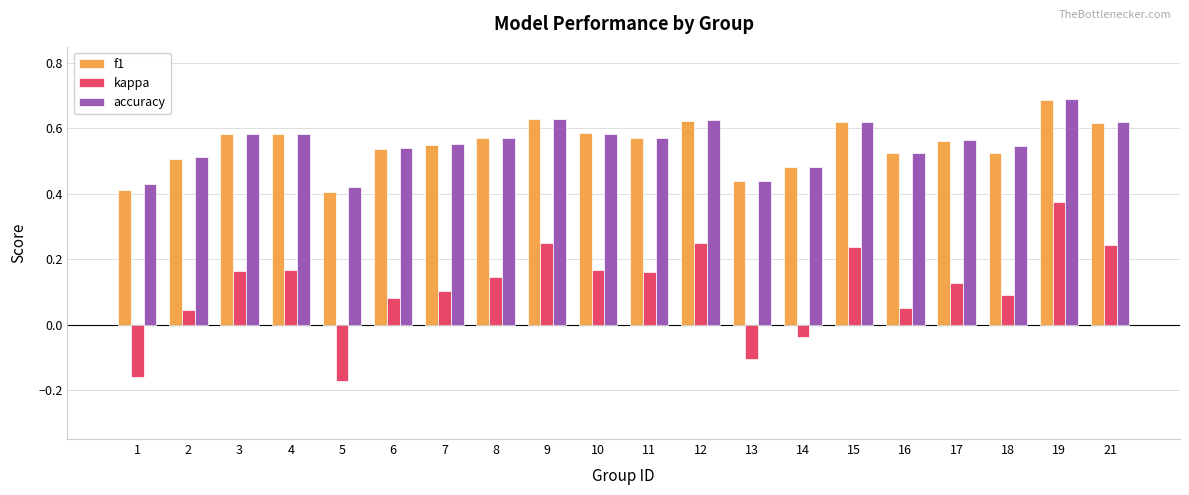

Is the value of f1 at 16 greater than the value of accuracy at 2?

Yes